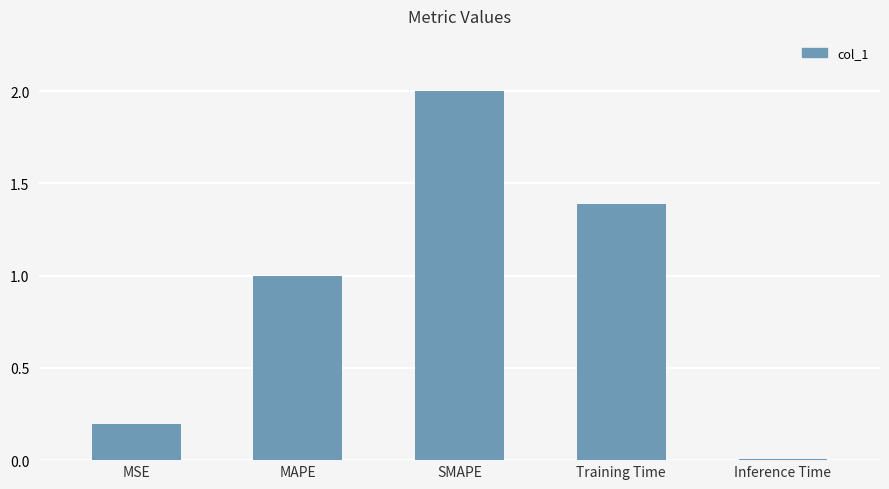

What is the difference between the maximum and minimum values?

2.0